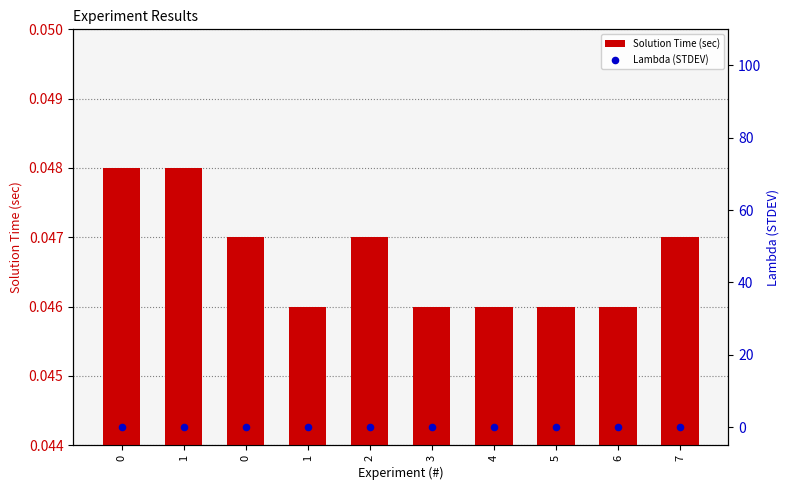

Which series contains the highest Y value?

Solution Time (sec)